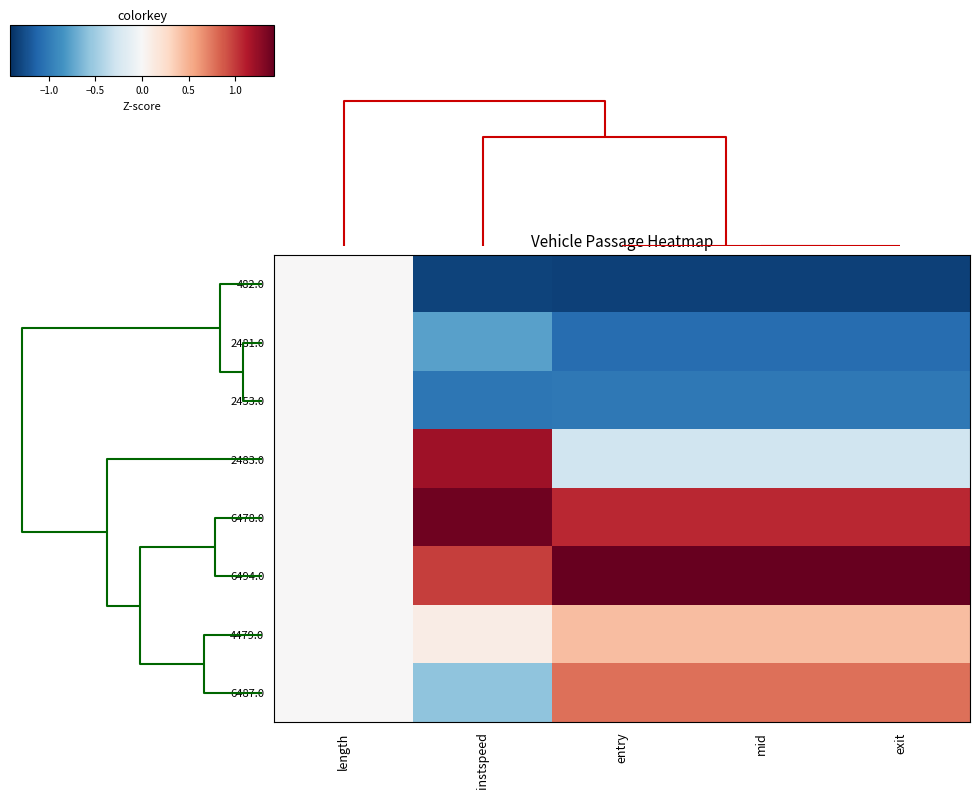

Reading left to right, list all the values displayed in this chart.

482.0: length=0.0	instspeed=-1.3	entry=-1.3	mid=-1.3	exit=-1.3
2481.0: length=0.0	instspeed=-0.8	entry=-1.1	mid=-1.1	exit=-1.1
2453.0: length=0.0	instspeed=-1.0	entry=-1.0	mid=-1.0	exit=-1.0
2483.0: length=0.0	instspeed=1.2	entry=-0.3	mid=-0.3	exit=-0.3
6478.0: length=0.0	instspeed=1.4	entry=1.1	mid=1.1	exit=1.1
6494.0: length=0.0	instspeed=1.0	entry=1.4	mid=1.4	exit=1.4
4479.0: length=0.0	instspeed=0.1	entry=0.4	mid=0.4	exit=0.4
6487.0: length=0.0	instspeed=-0.6	entry=0.8	mid=0.8	exit=0.8